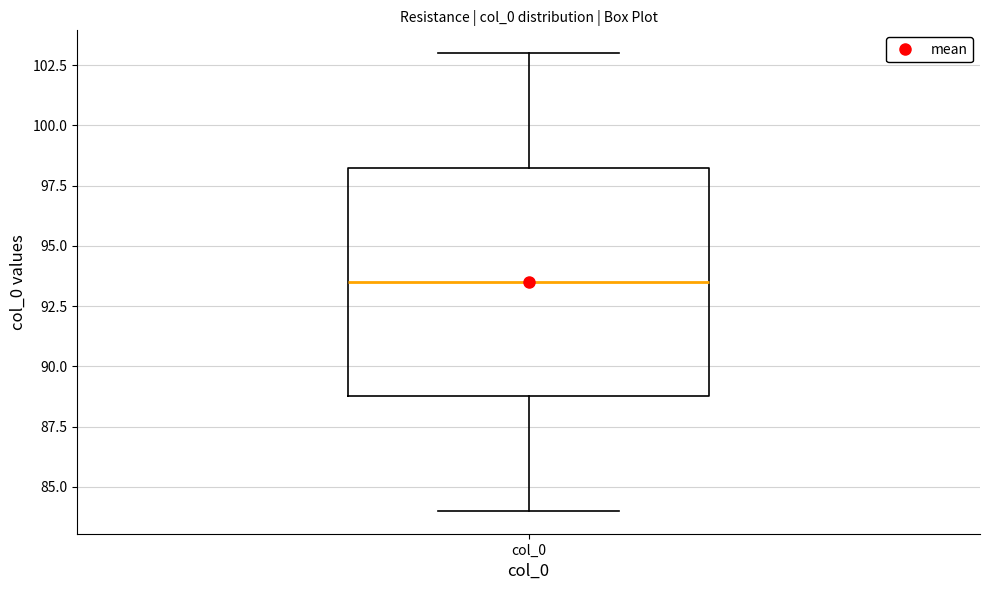

Where is the upper edge of the box for col_0 on the y-axis? The values are not printed on the chart, so give them approximately, as read against the axis.

98.5